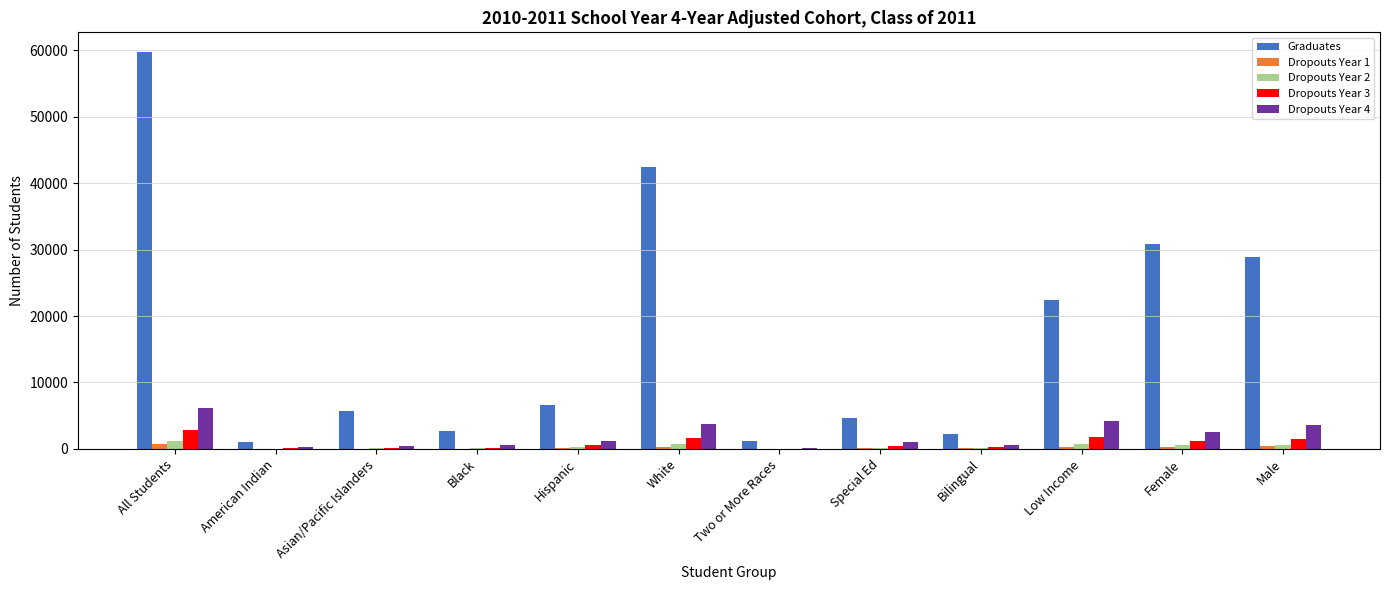

Is the value of Graduates at Special Ed greater than the value of Dropouts Year 3 at Two or More Races?

Yes